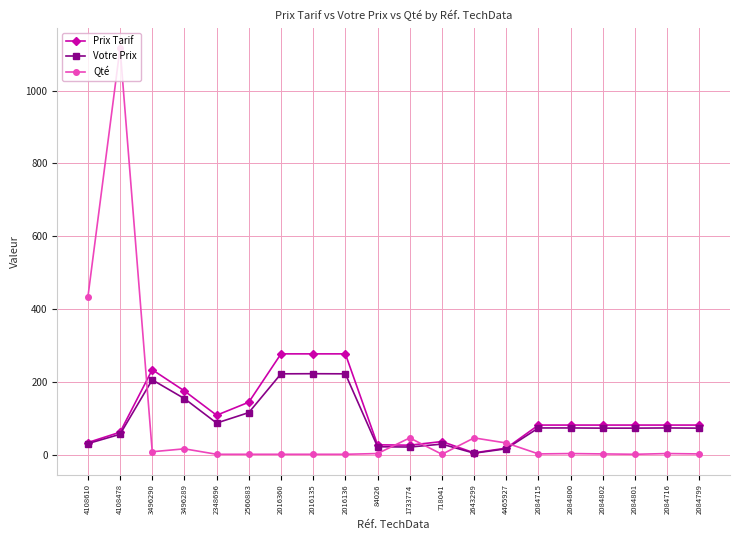

Where do Prix Tarif and Qté first cross each other?

4108478 and 3496290